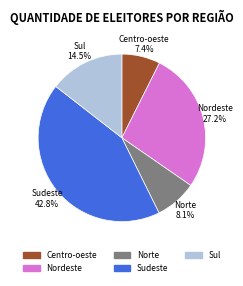

Is it true that Nordeste is 21% of the pie?

False